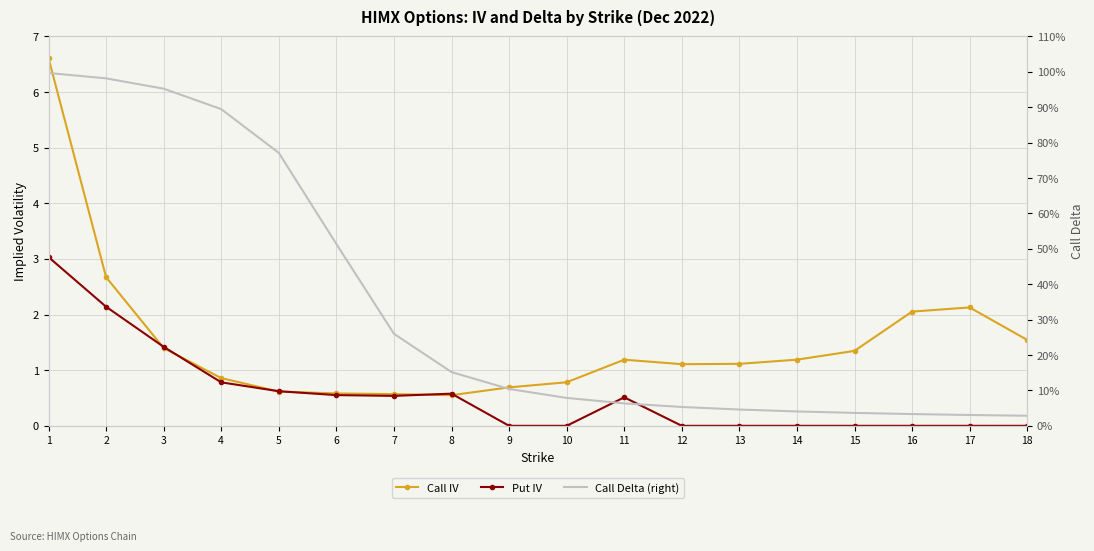

Reading left to right, list all the values displayed in this chart.

Call IV: 6.6	2.7	1.4	0.9	0.6	0.6	0.6	0.6	0.7	0.8	1.2	1.1	1.1	1.2	1.3	2.1	2.1	1.5
Put IV: 3.0	2.1	1.4	0.8	0.6	0.6	0.5	0.6	0.0	0.0	0.5	0.0	0.0	0.0	0.0	0.0	0.0	0.0
Call Delta (right): 1.0	1.0	1.0	0.9	0.8	0.5	0.3	0.2	0.1	0.1	0.1	0.1	0.0	0.0	0.0	0.0	0.0	0.0